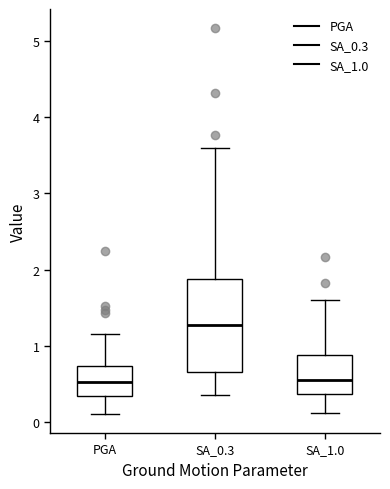

Which box is the tallest, from its lower edge to its upper edge?

SA_0.3